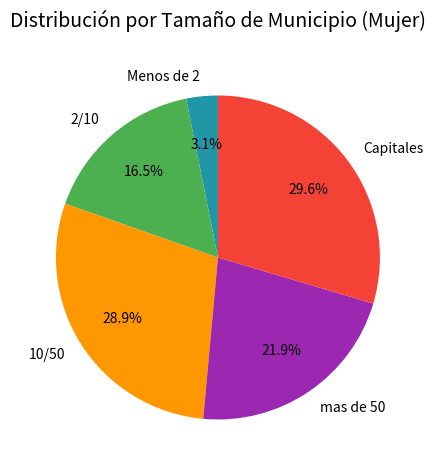

To the nearest percent, what percentage of the pie is mas de 50?

22%